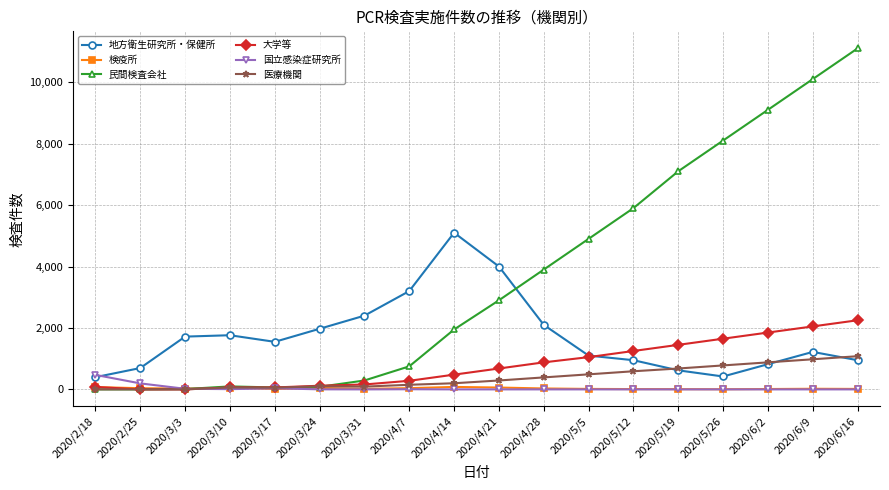

Which series changed the most between 2020/3/3 and 2020/4/7?

地方衛生研究所・保健所